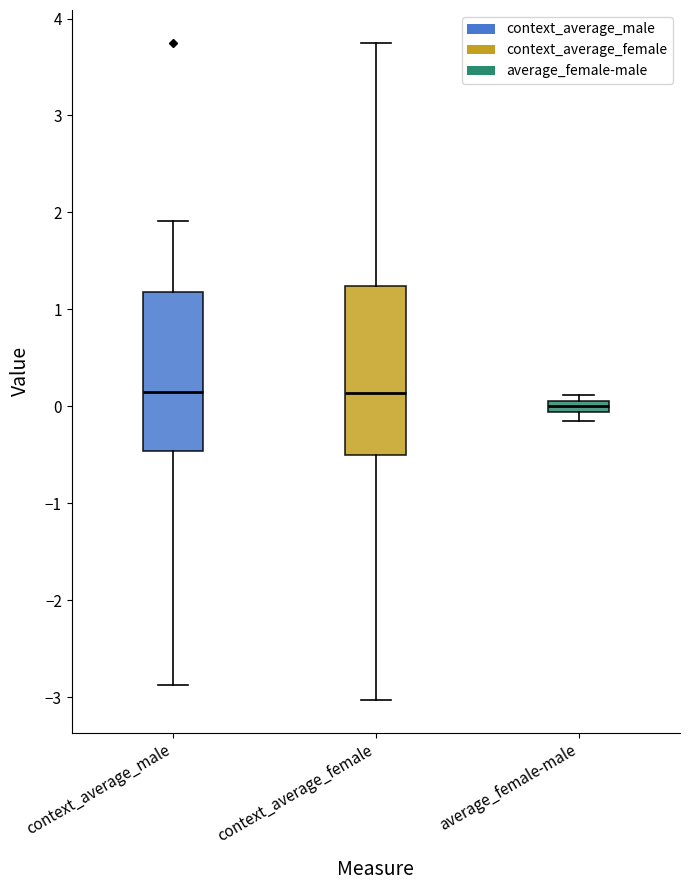

Which box has the lowest median line?

average_female-male